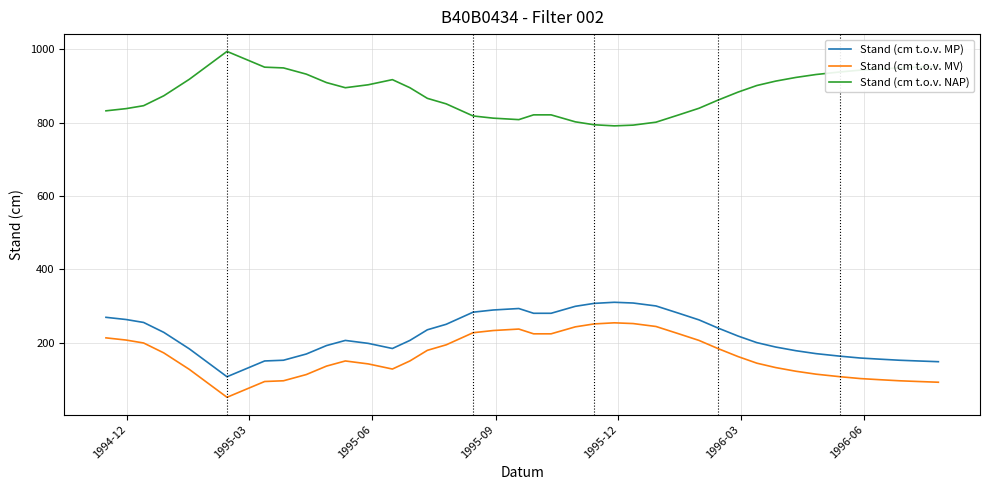

Count the number of data series in this chart.

3